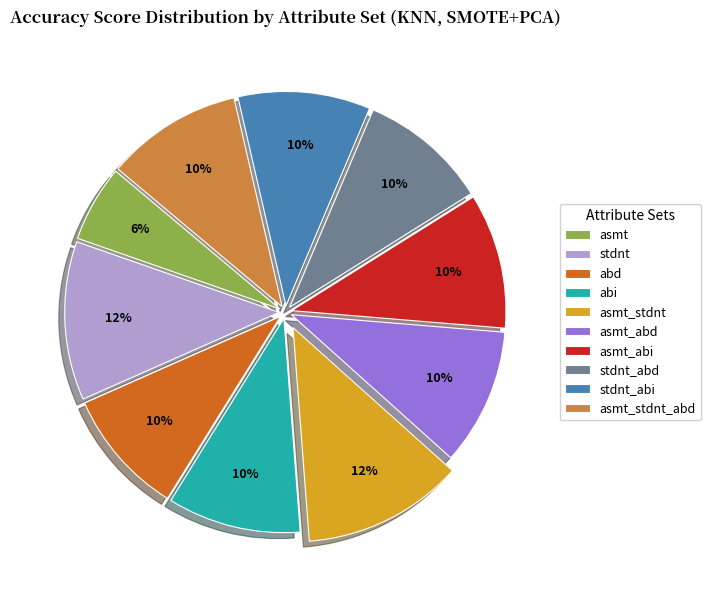

How many segments does this pie chart have?

10